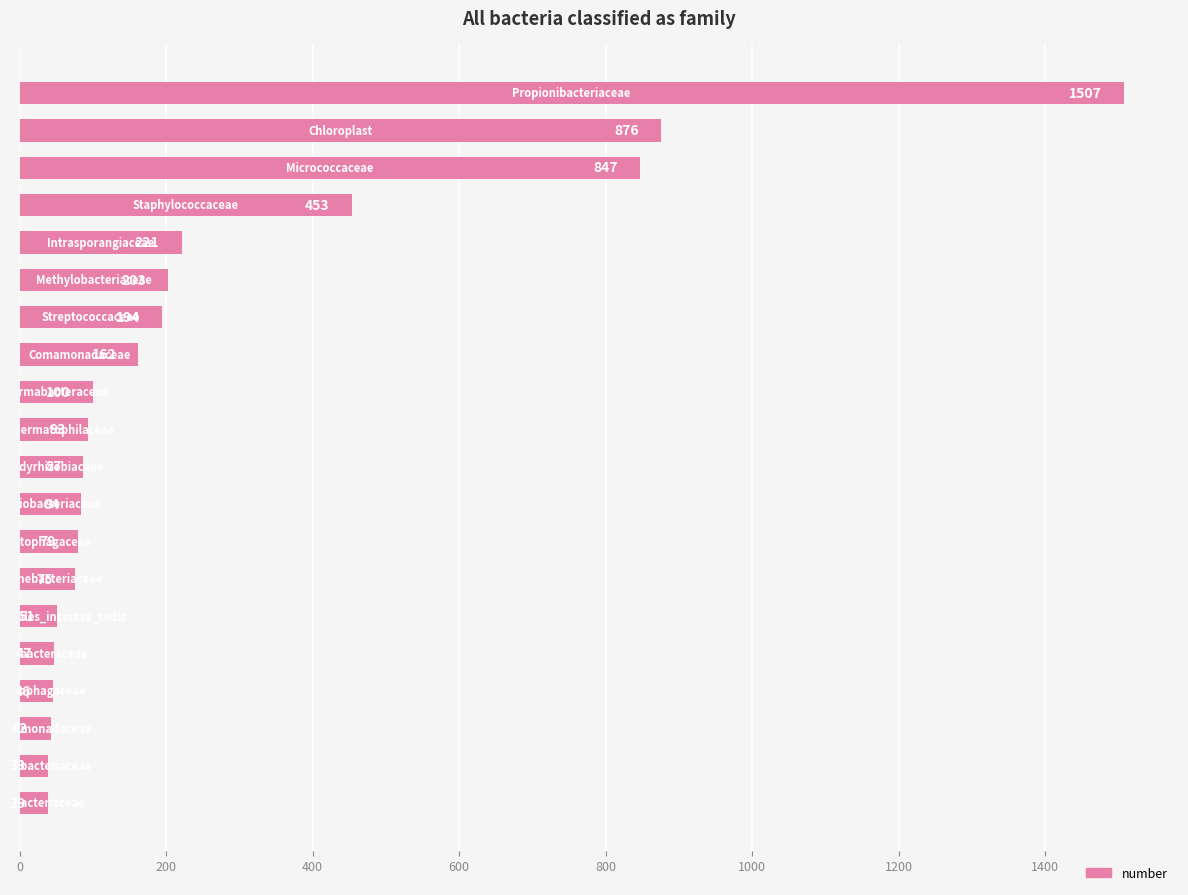

What is the value of the 3rd bar from the top?

847